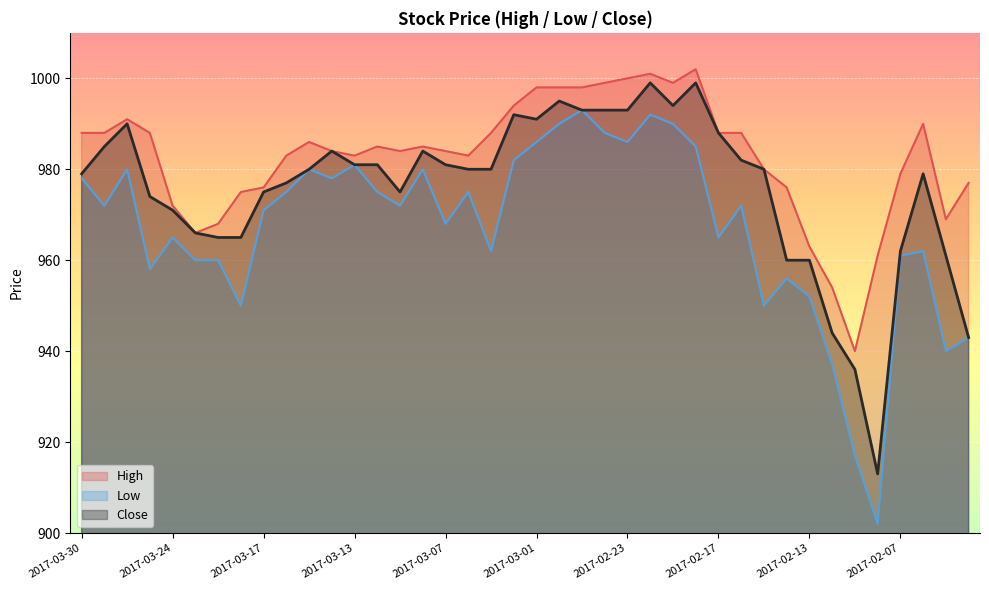

The value of Low at 2017-03-08 is 381. True or false?

False